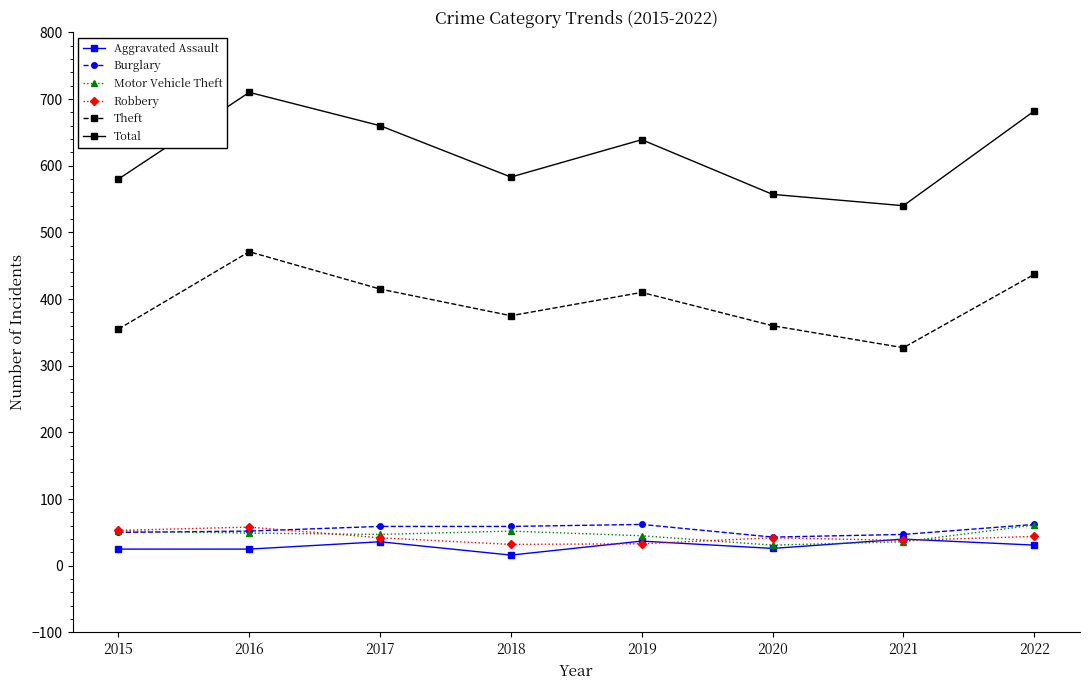

True or false: Theft and Robbery intersect in this chart.

False